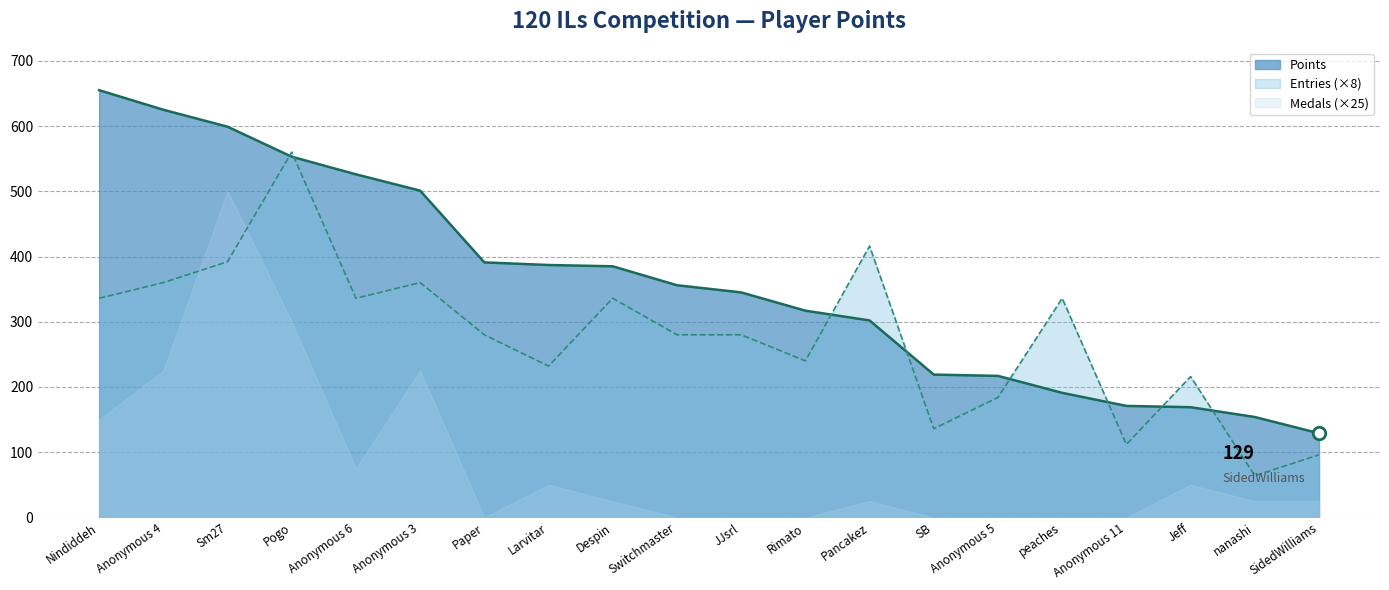

How many values in the Points (line) series exceed 356?

9